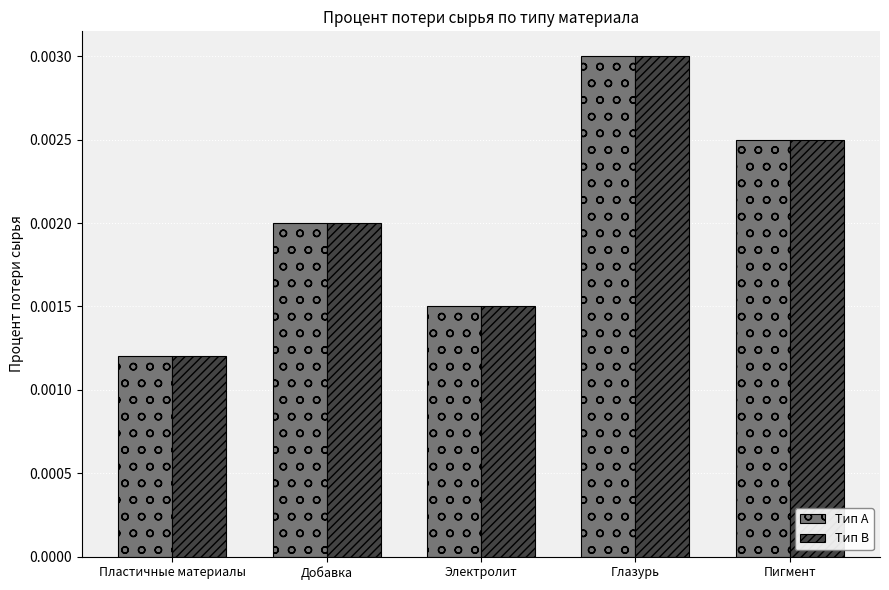

What are all the series names shown in the legend?

Тип A, Тип B